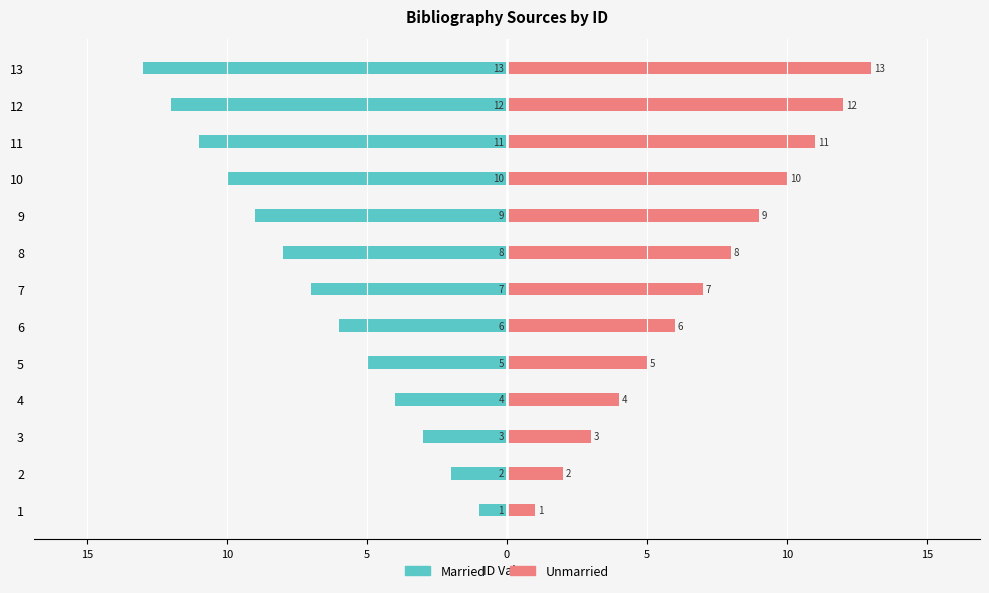

What is the average value of the Unmarried series?

7